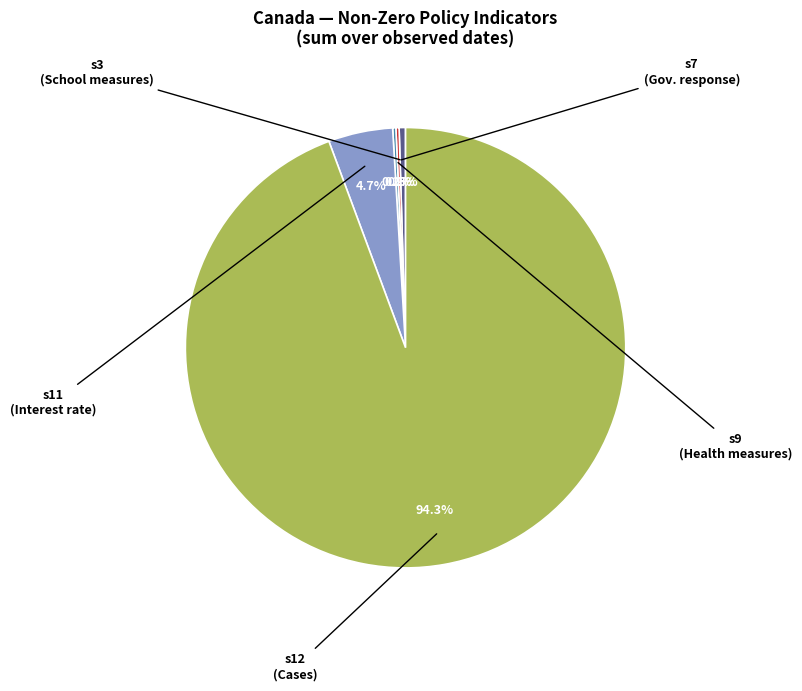

Does any single category account for the majority?

Yes